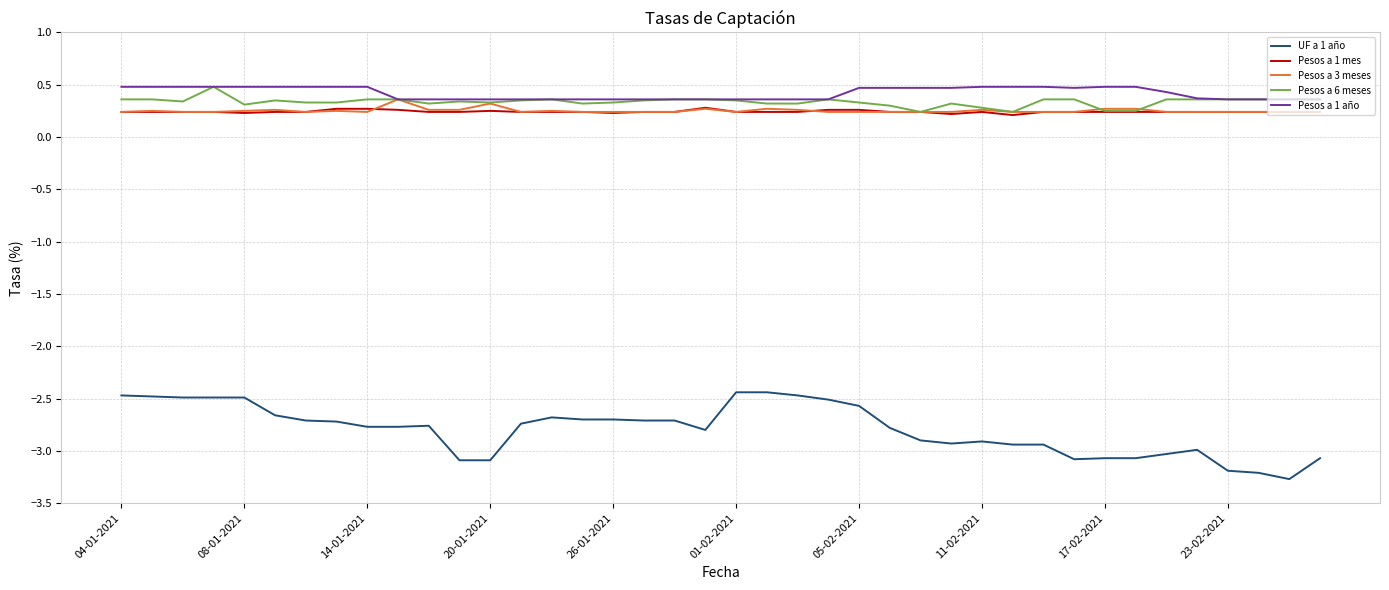

True or false: Pesos a 1 mes and UF a 1 año cross at least once.

False